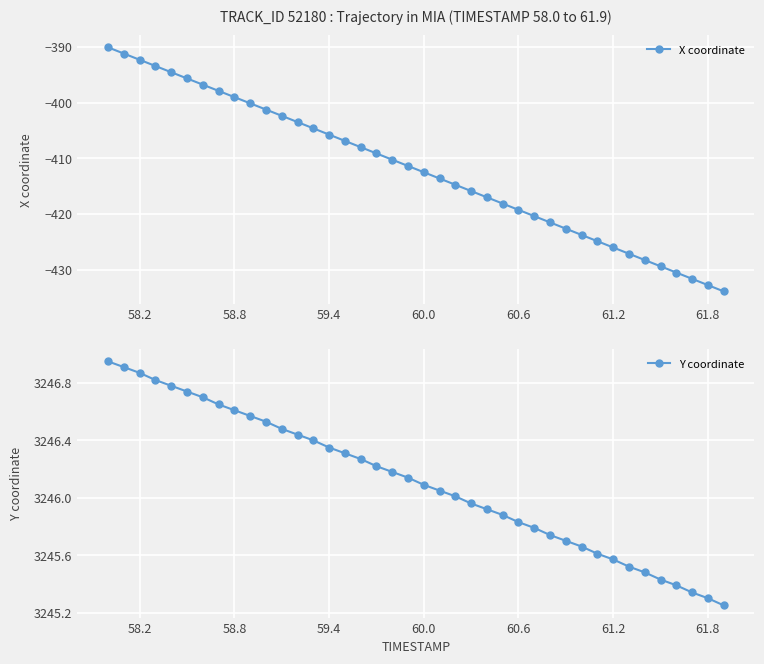

True or false: Y coordinate and X coordinate intersect in this chart.

False